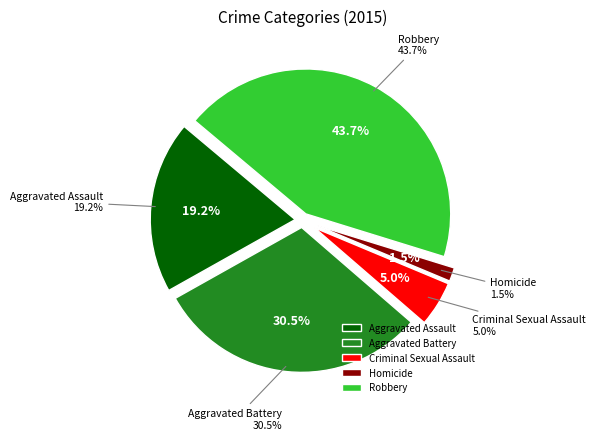

To the nearest percent, what percentage of the pie is Homicide?

2%